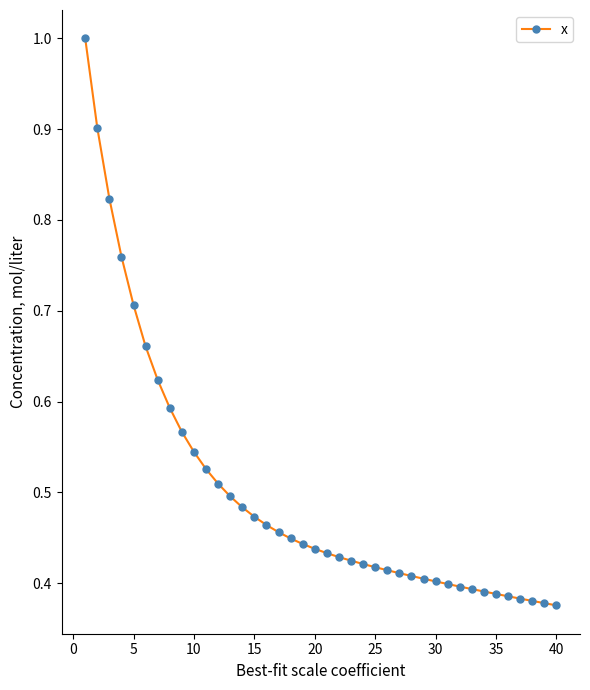

What is the sum of all values?

20.0